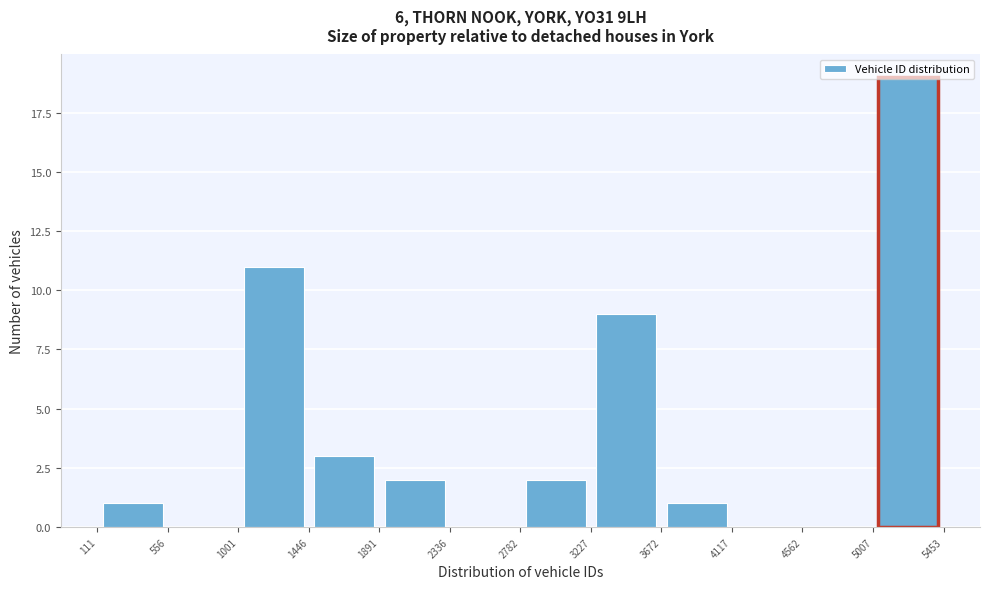

Which range on the x-axis has the tallest bar?

5007 to 5453